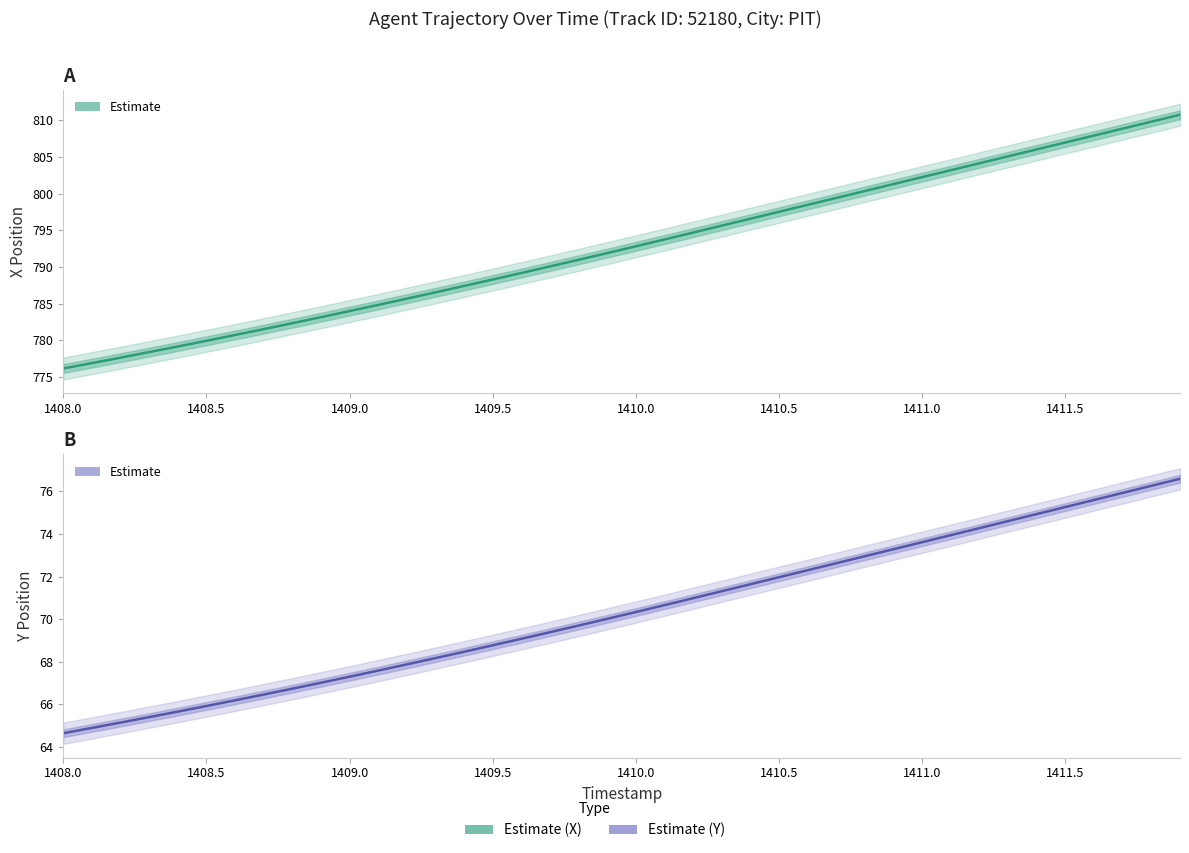

Where is Estimate (X Position) nearest to the value 793?

1410.0